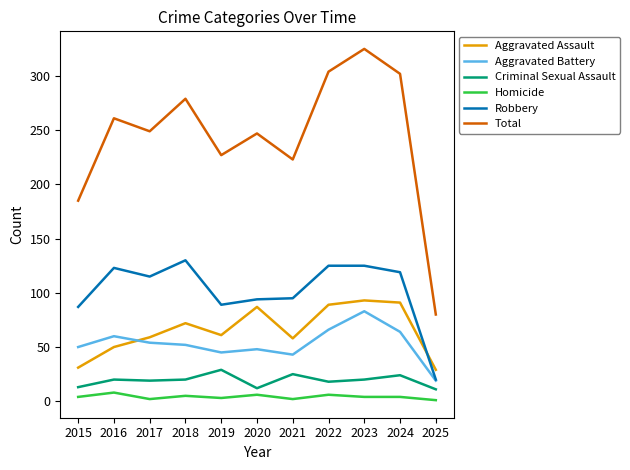

The Homicide series shows 4 at 2024. True or false?

True